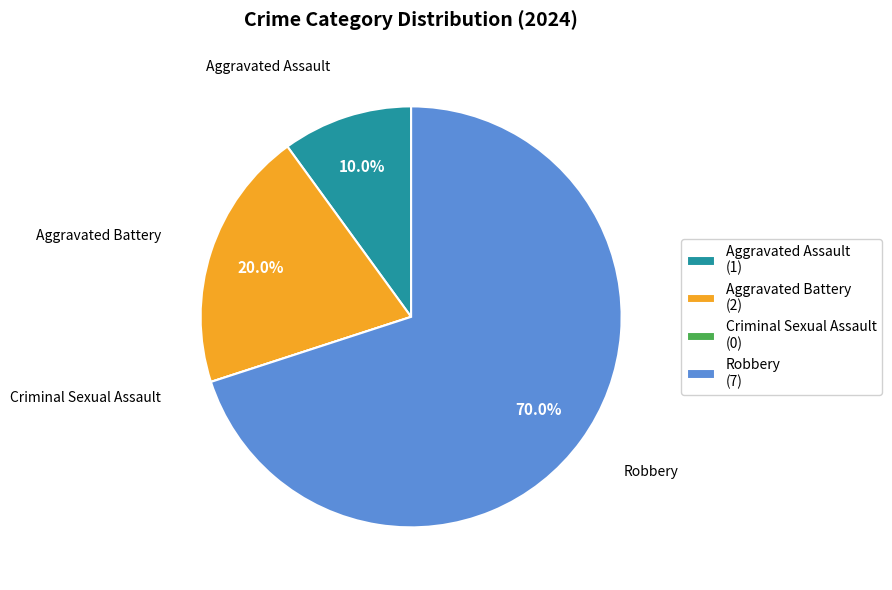

To the nearest percent, what portion does Aggravated Assault represent?

10%